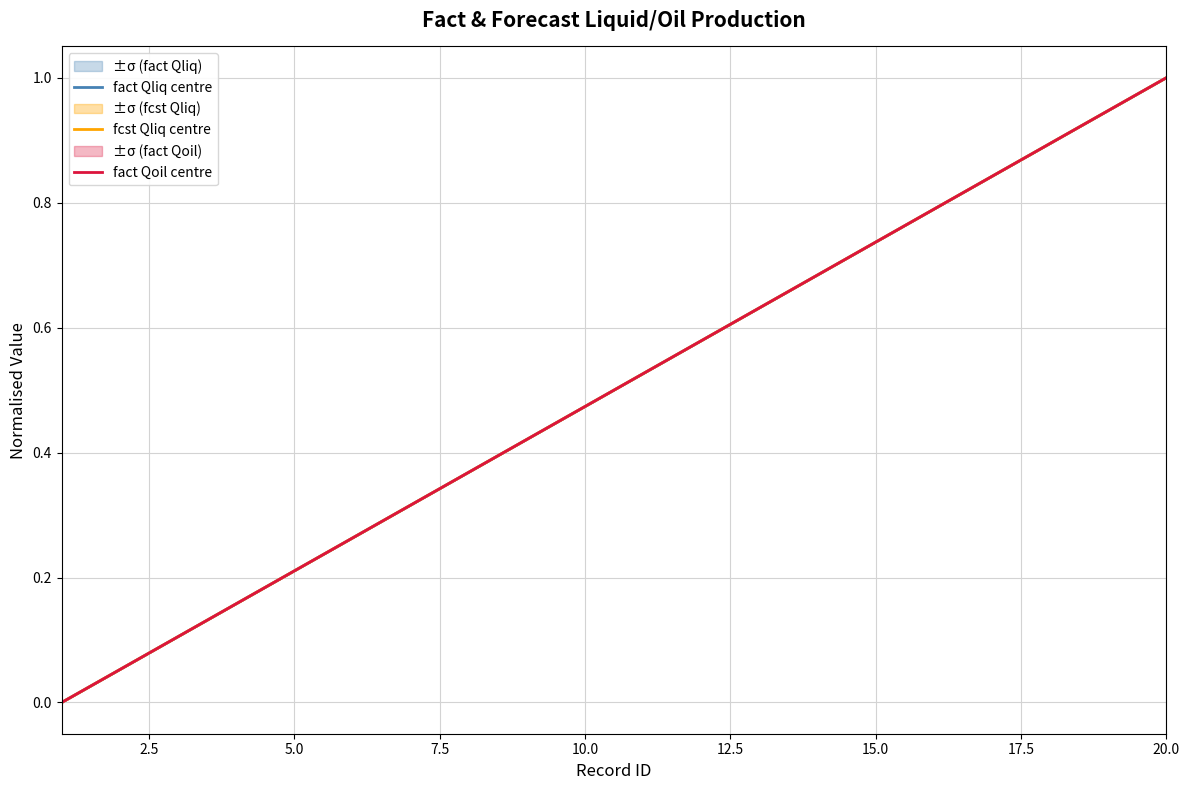

Is this an area chart (filled region under the line)?

No